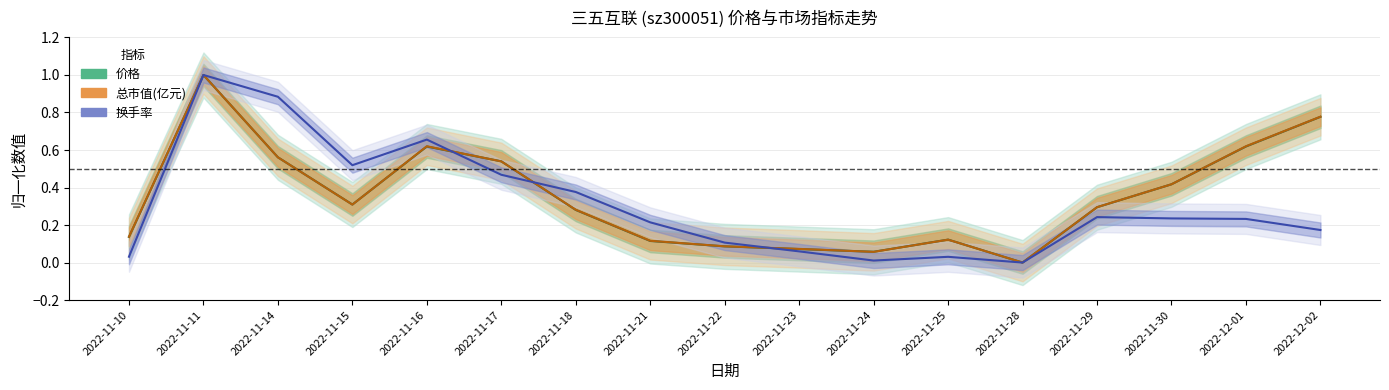

What is the sum of all 价格 values?

6.0